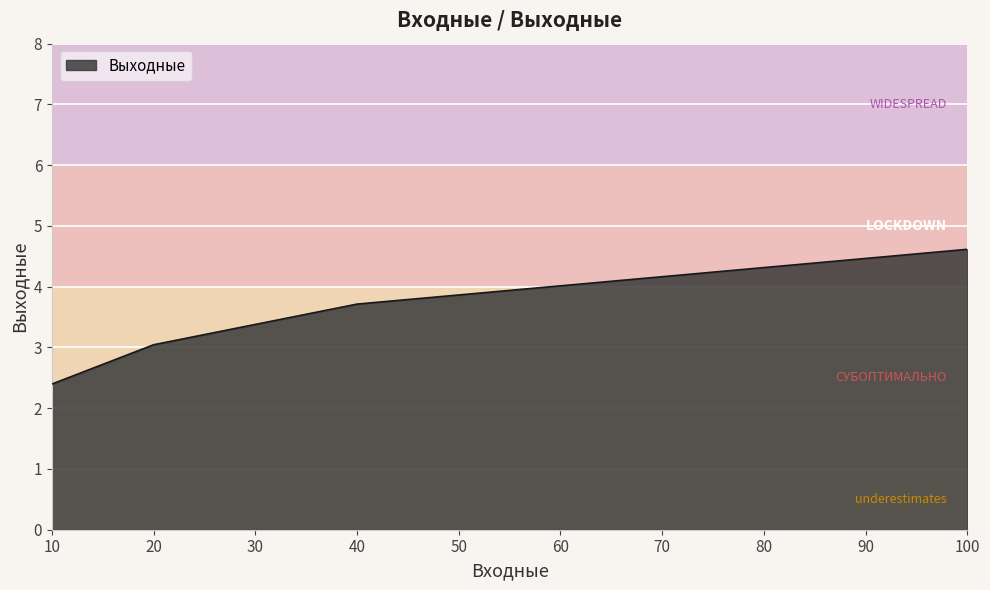

Where is the data nearest to the value 3?

20